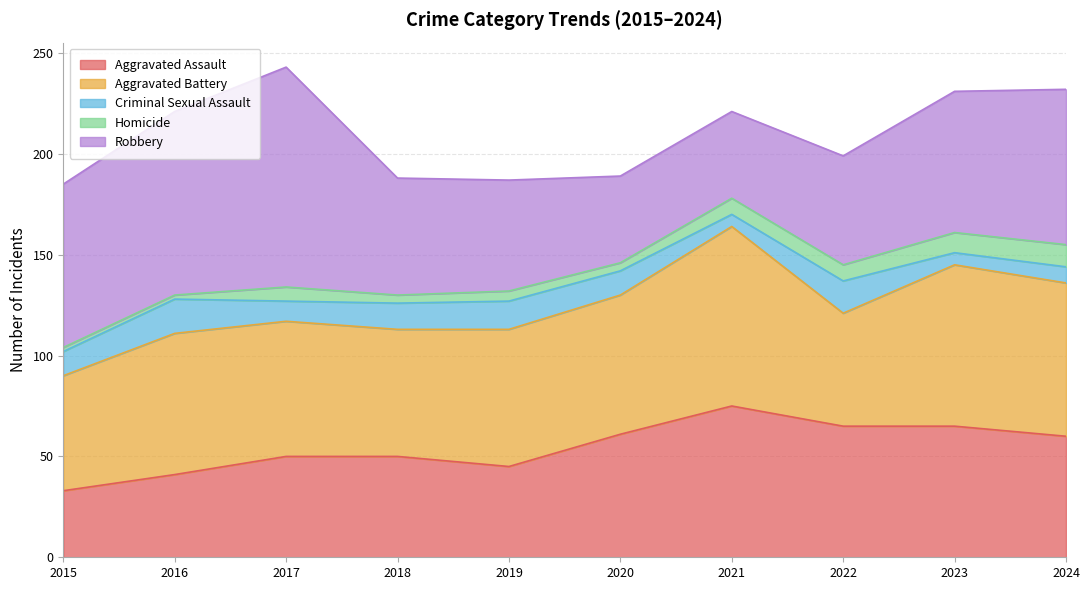

Reading left to right, extract all data points from this chart.

Aggravated Assault: 33	41	50	50	45	61	75	65	65	60
Aggravated Battery: 57	70	67	63	68	69	89	56	80	76
Criminal Sexual Assault: 12	17	10	13	14	12	6	16	6	8
Homicide: 2	2	7	4	5	4	8	8	10	11
Robbery: 81	91	109	58	55	43	43	54	70	77